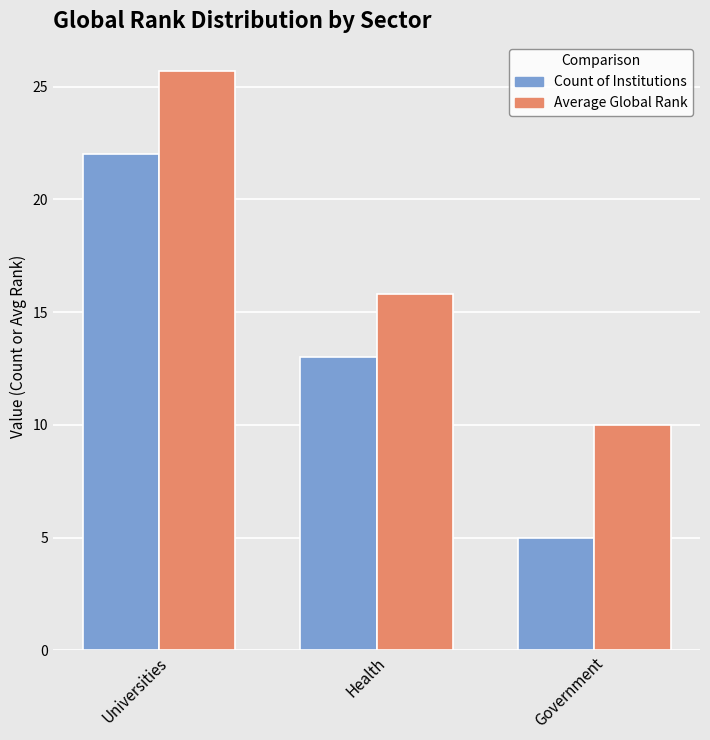

What is the difference between the Count of Institutions values at Government and Universities?

17.0